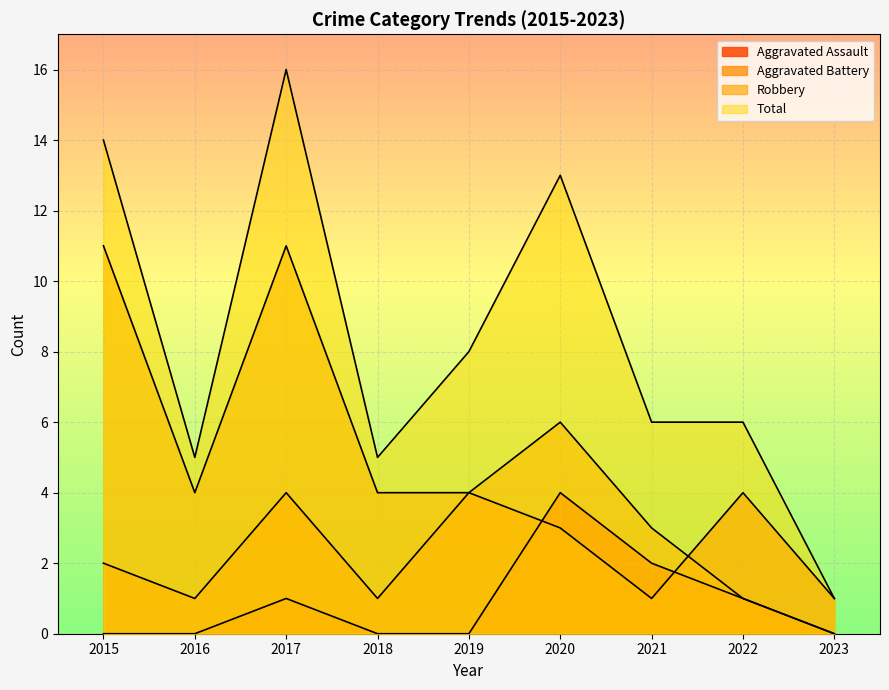

The Aggravated Assault series shows 2 at 2023. True or false?

False